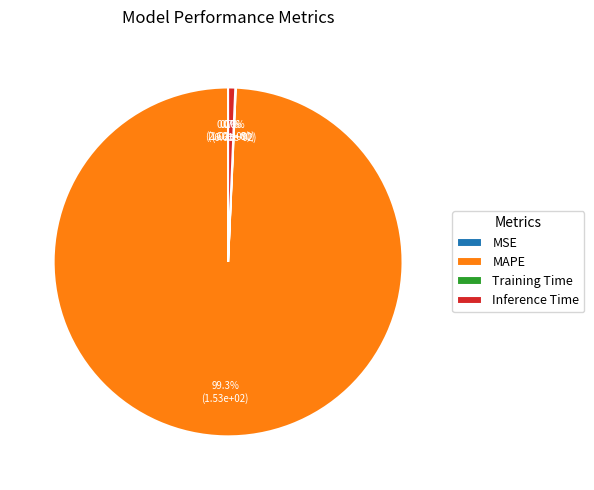

Count the number of slices in the pie.

4